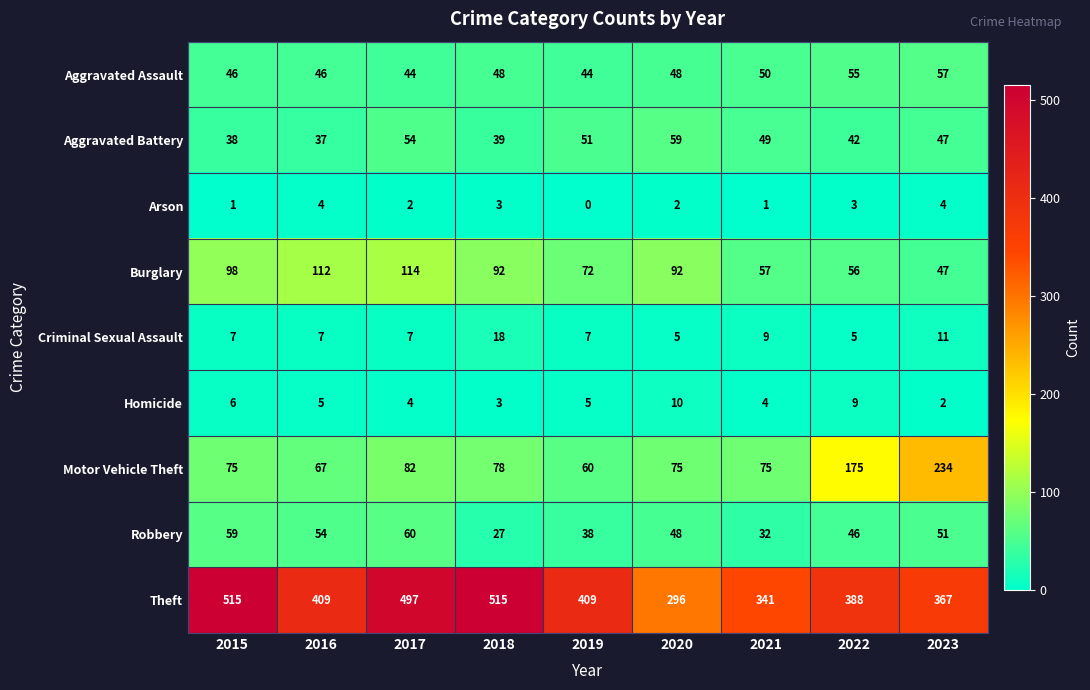

Which label corresponds to the smallest value in the chart?

2019